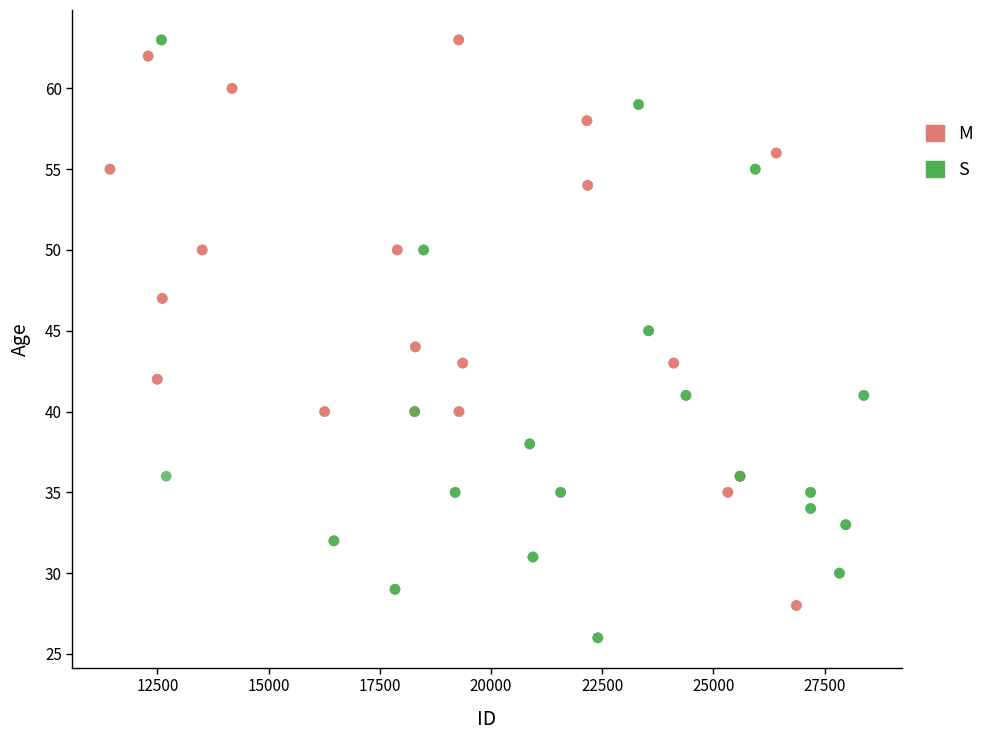

Which series contains the lowest Y value?

S